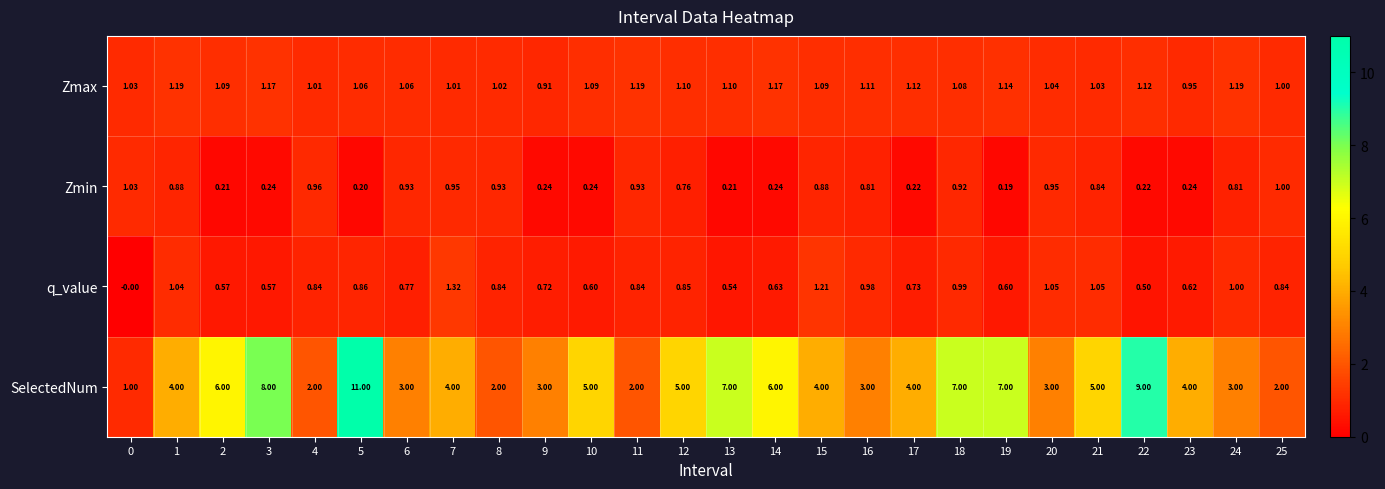

Between 6 and 24, which series saw the biggest shift?

q_value